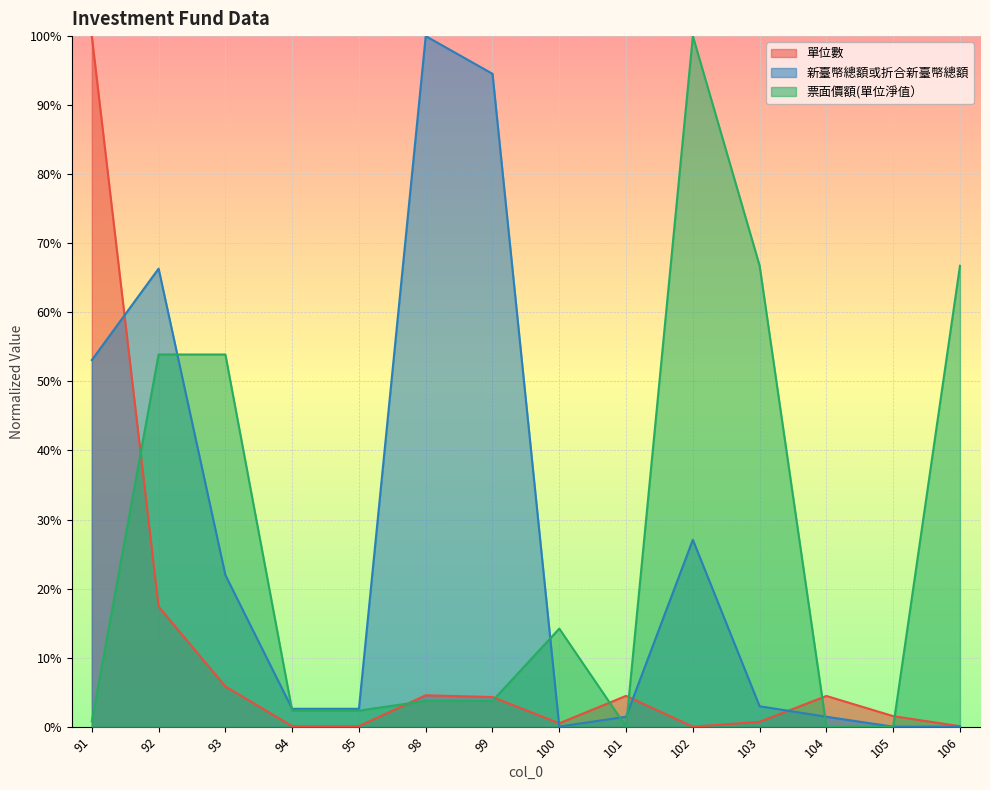

How many times do 新臺幣總額或折合新臺幣總額 and 單位數 cross each other?

4